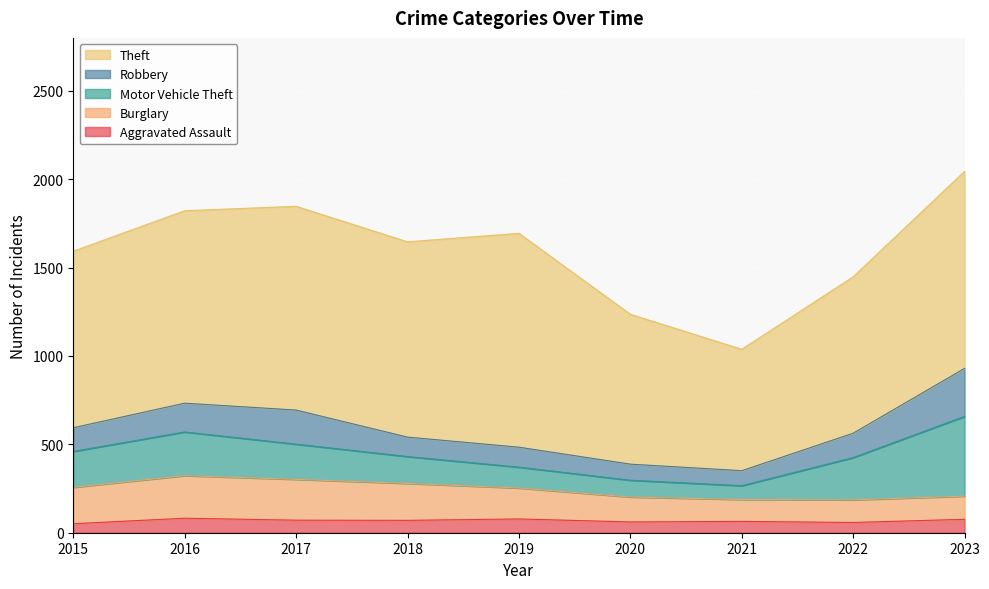

Where does the Motor Vehicle Theft series first go above 199?

2015